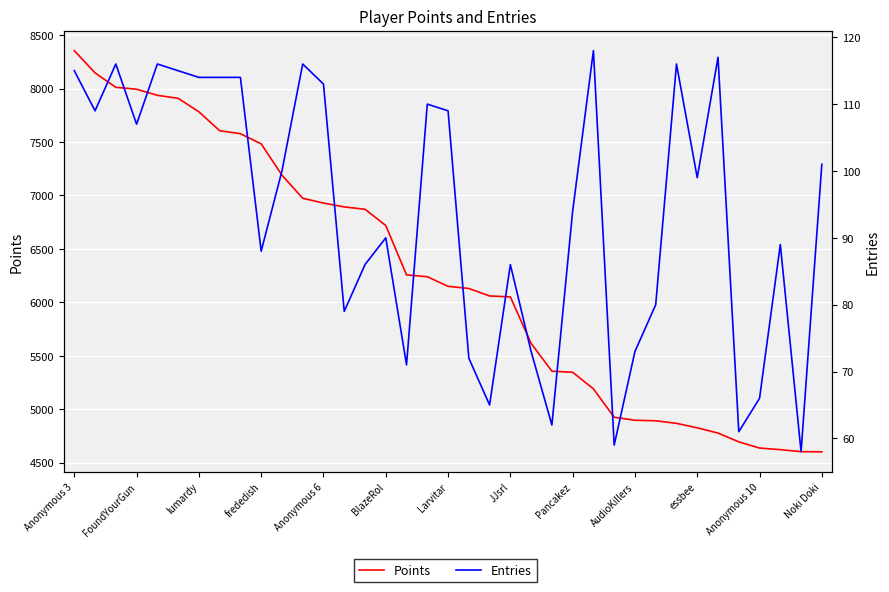

True or false: Entries and Points cross at least once.

False